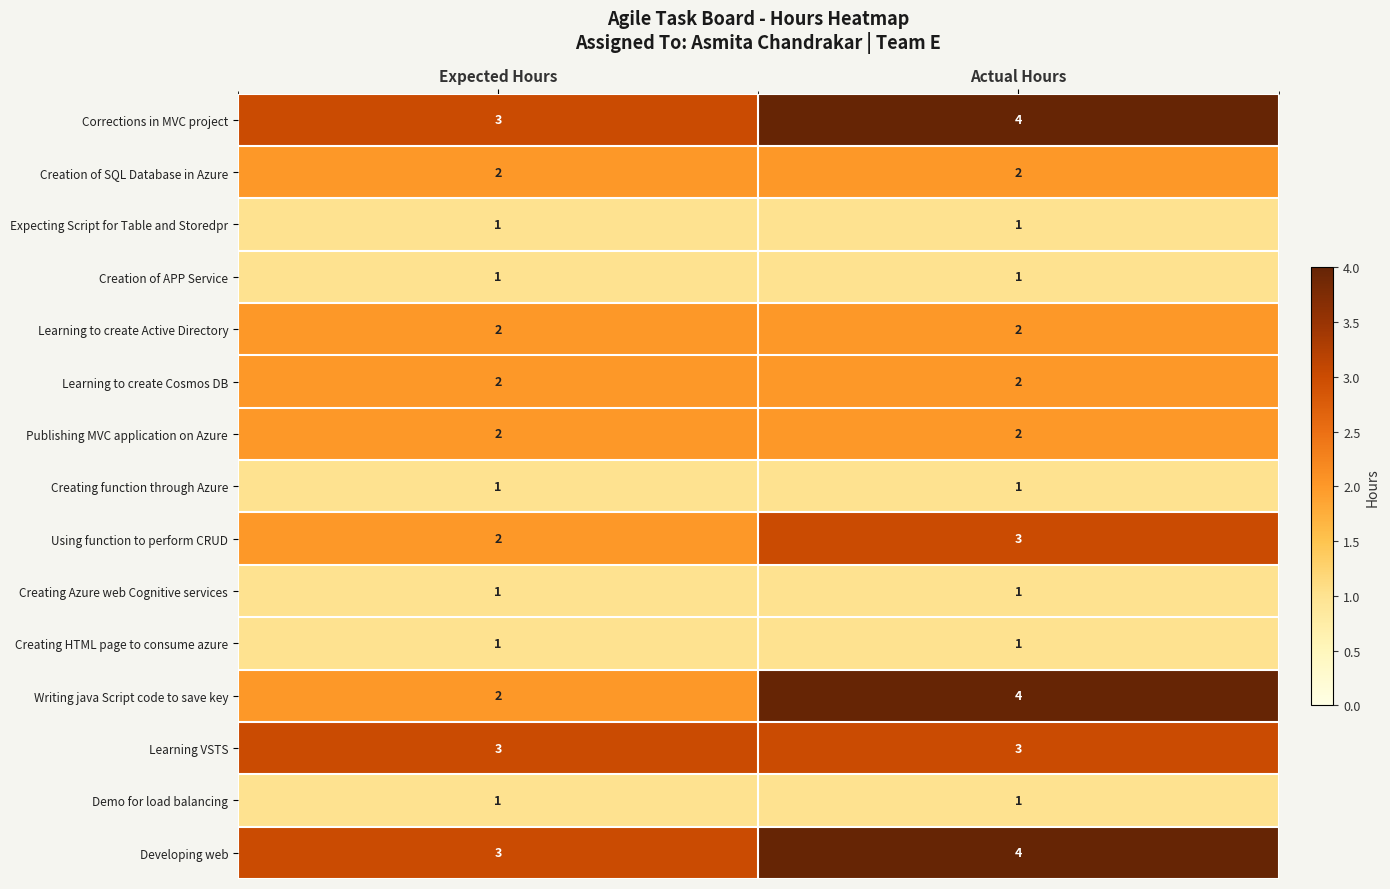

Which series changed the most between Expected Hours and Actual Hours?

Writing java Script code to save key